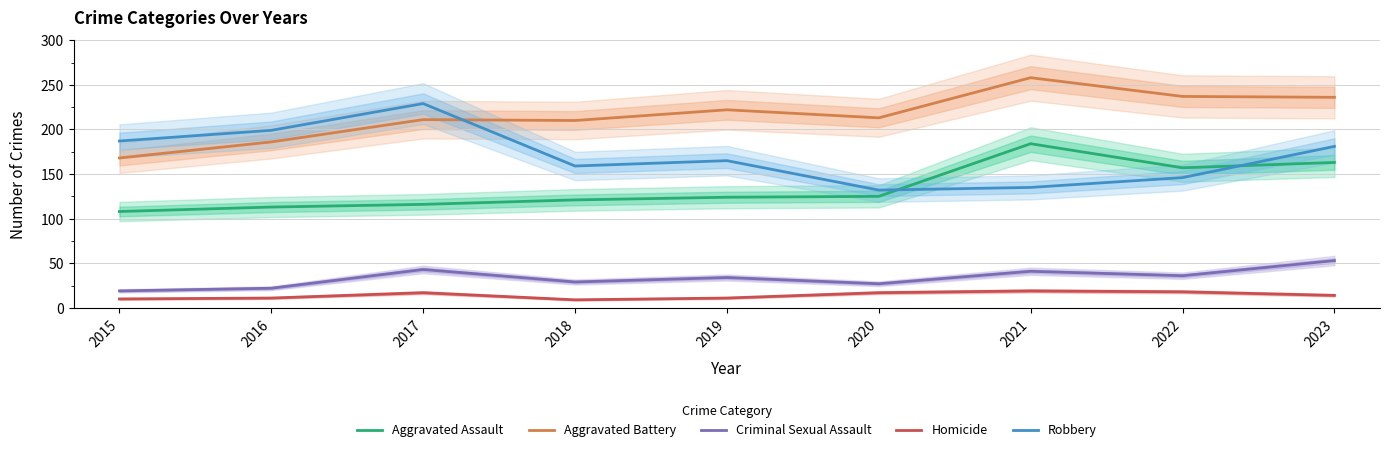

Reading right to left, list all the values displayed in this chart.

Aggravated Assault: 163	157	184	125	124	121	116	113	108
Aggravated Battery: 236	237	258	213	222	210	211	186	168
Criminal Sexual Assault: 53	36	41	27	34	29	43	22	19
Homicide: 14	18	19	17	11	9	17	11	10
Robbery: 181	146	135	132	165	159	229	199	187